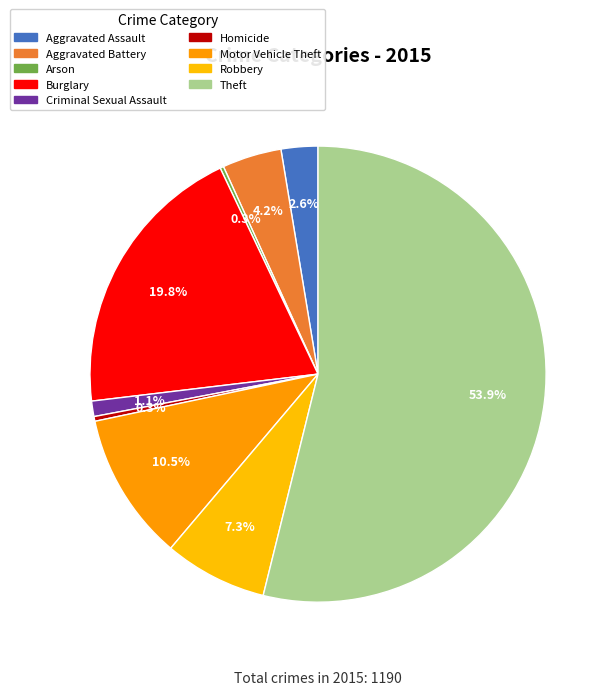

What is the ratio of the value at Burglary to the value at Homicide?

59.0